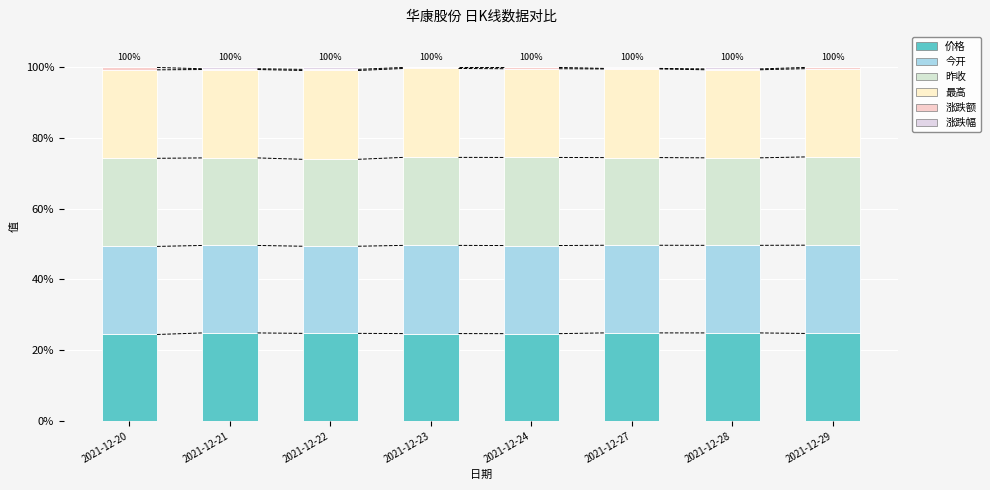

At which category is the sum across all series the highest?

2021-12-27